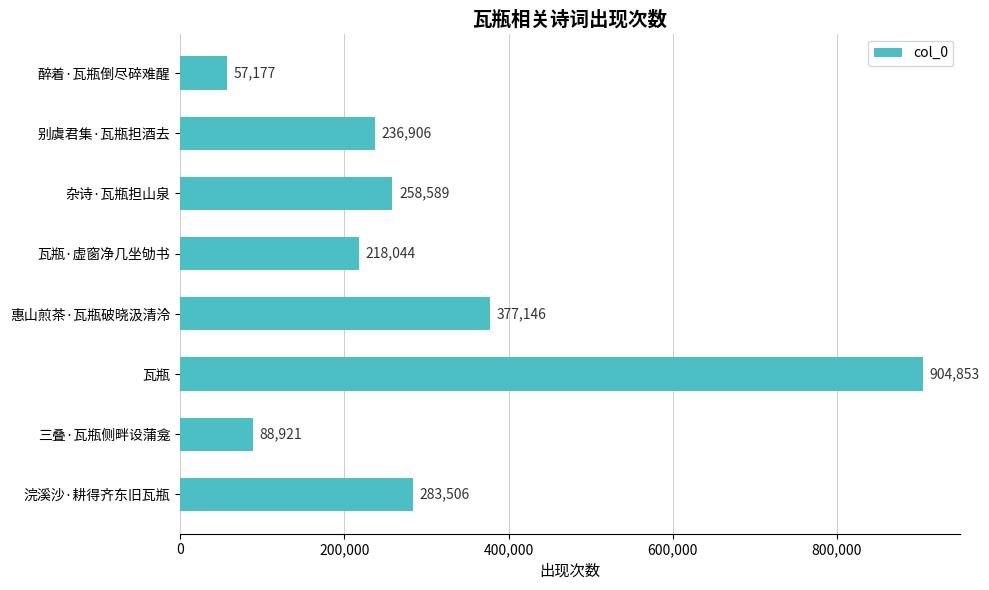

The chart shows a value of 218044 at 瓦瓶·虚窗净几坐劬书. True or false?

True